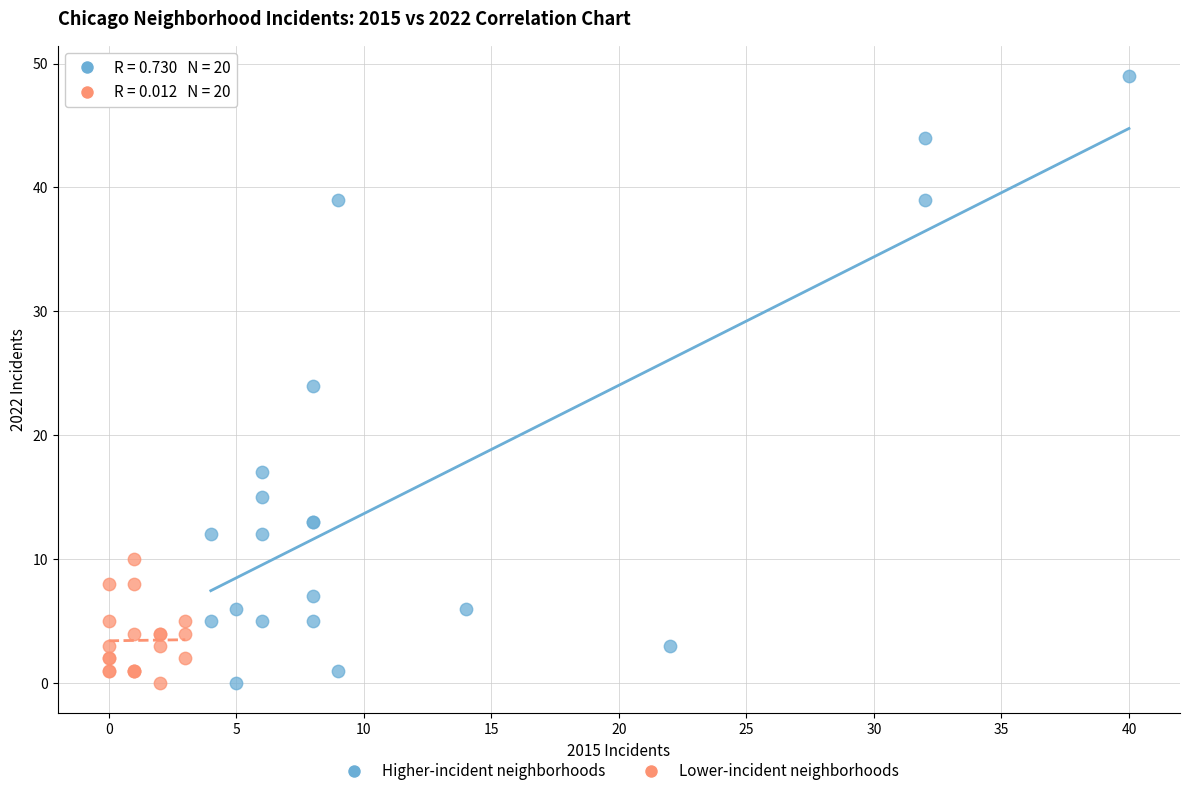

Which series has the widest spread of Y values?

Higher-incident neighborhoods